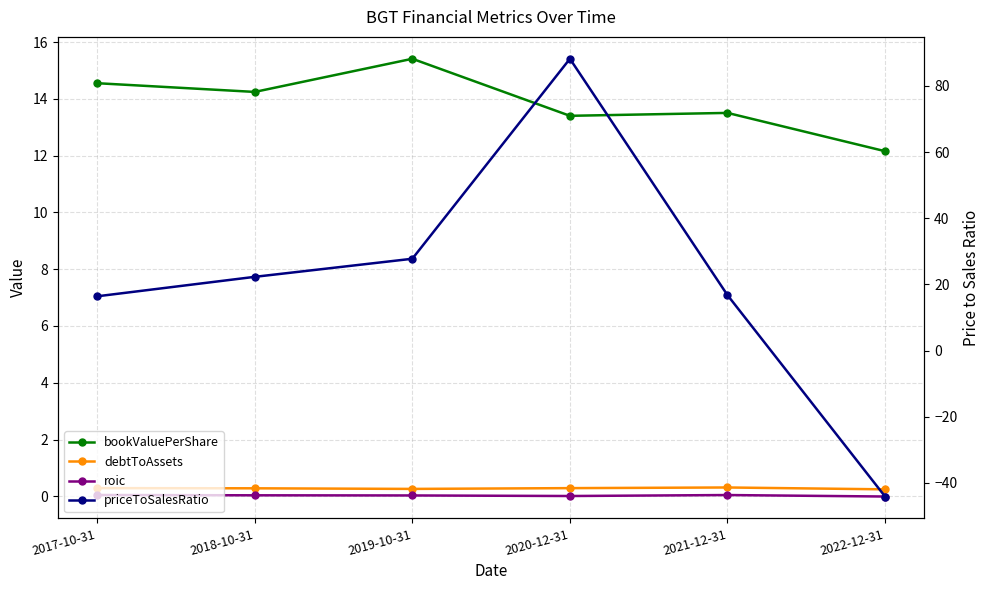

What is the difference between the roic values at 2017-10-31 and 2022-12-31?

0.1